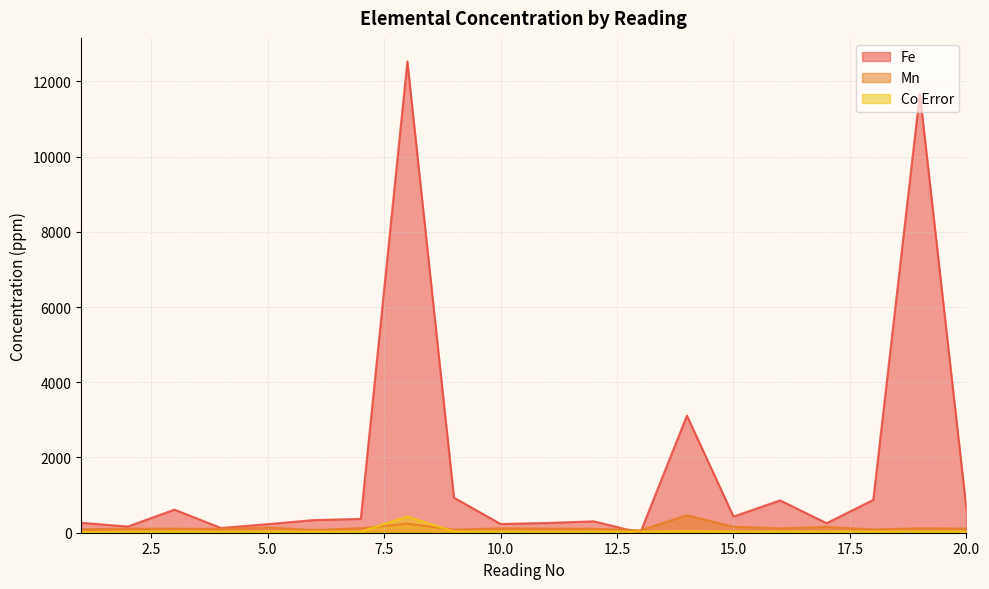

The value of Co Error at 14 is 12.7. True or false?

False